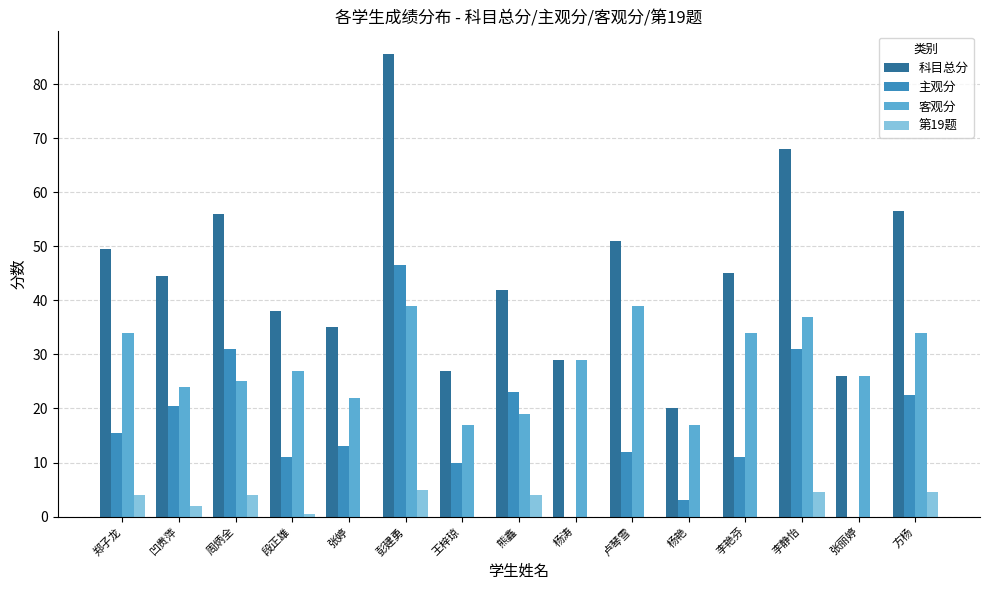

What are all the series names shown in the legend?

科目总分, 主观分, 客观分, 第19题